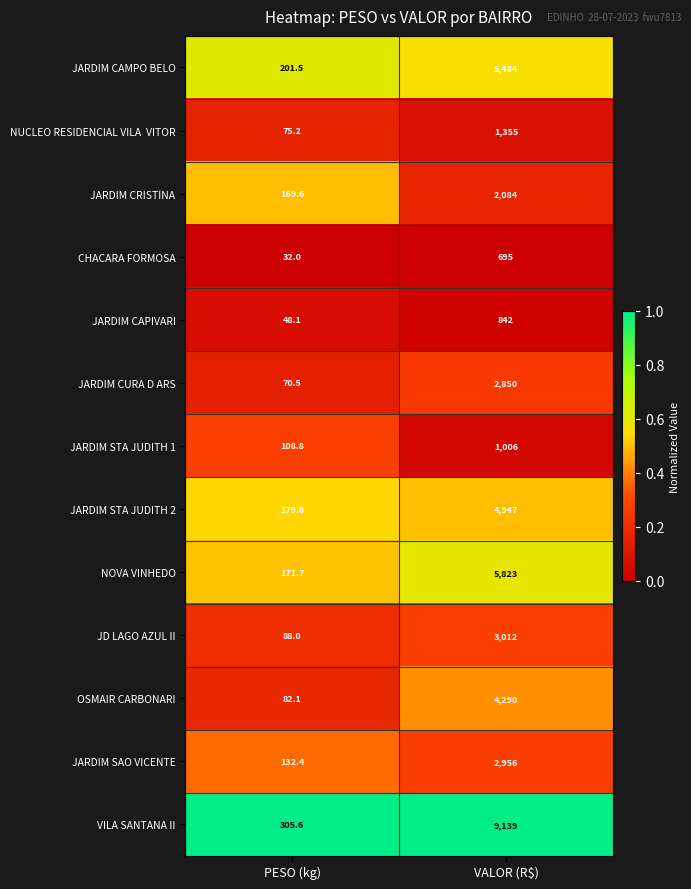

Is the value of CHACARA FORMOSA at PESO (kg) greater than the value of VILA SANTANA II at PESO (kg)?

No